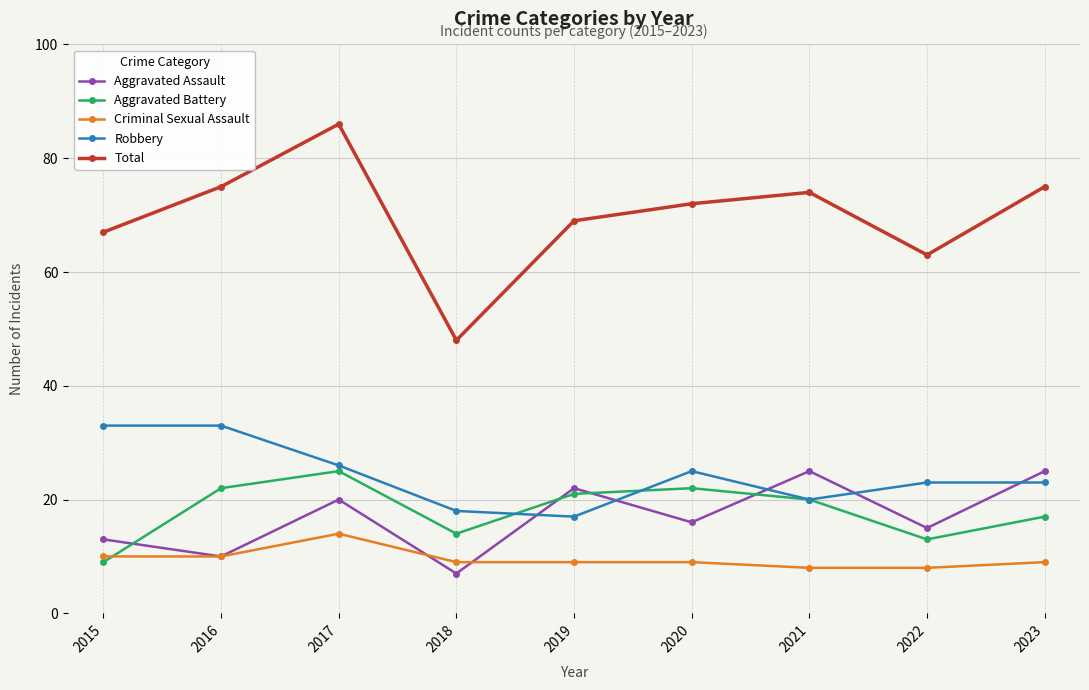

The Robbery series shows 47 at 2016. True or false?

False